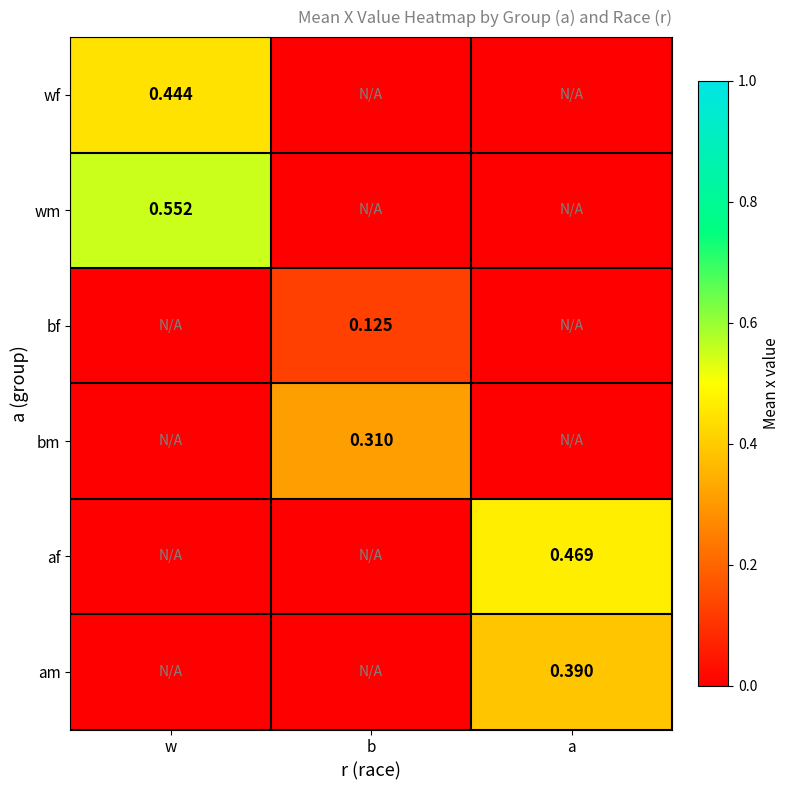

Which has a higher value, a or b?

a